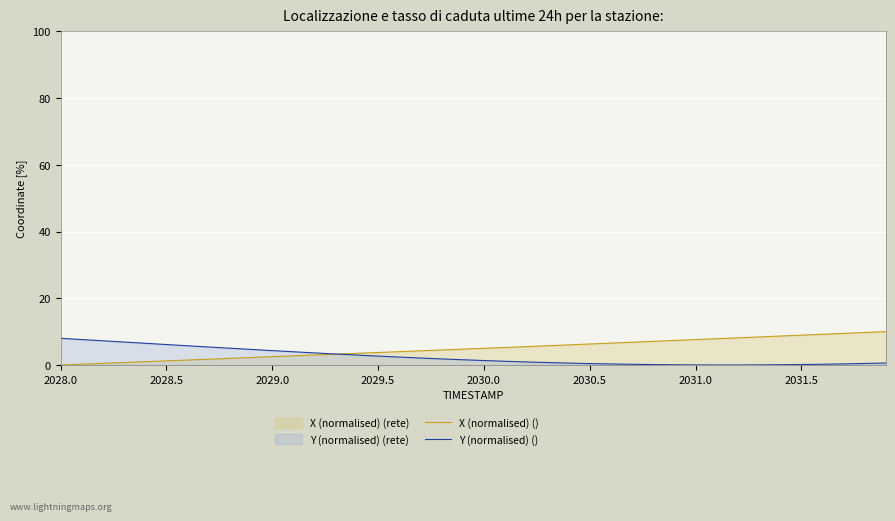

What is the maximum value shown in the chart?

10.0